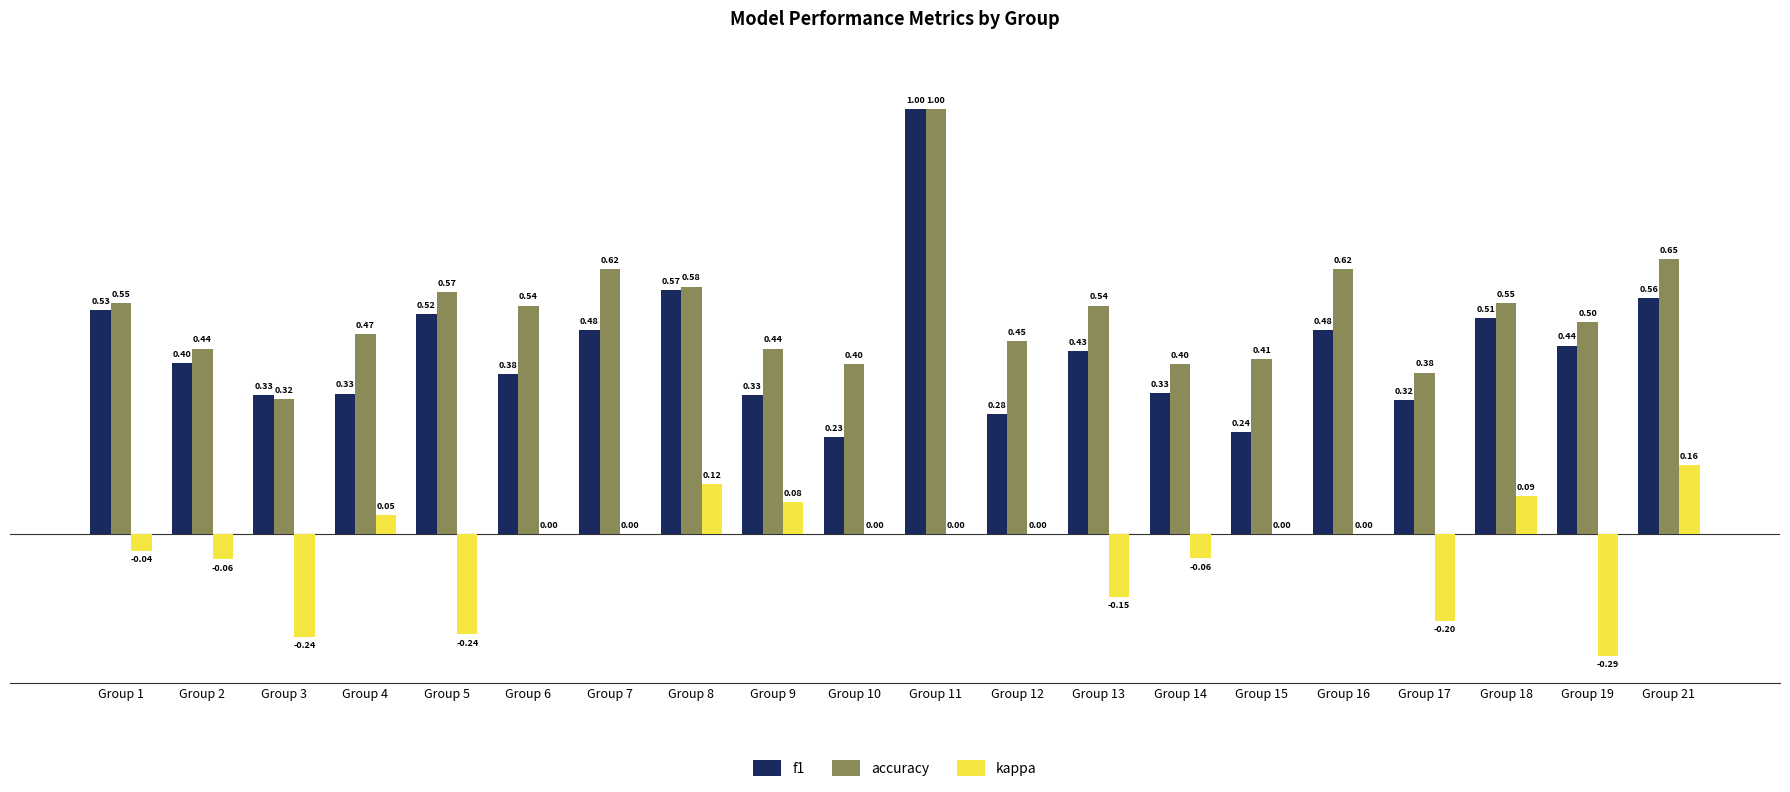

What is the average value of the accuracy series?

0.5